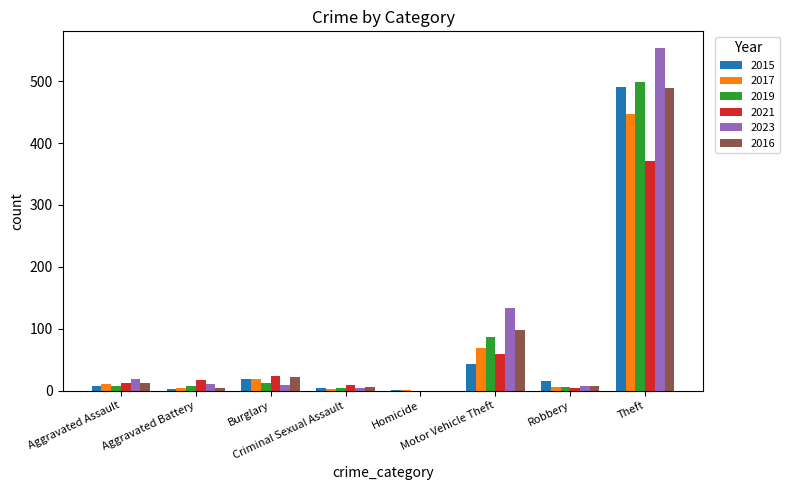

What is the maximum value shown in the chart?

553